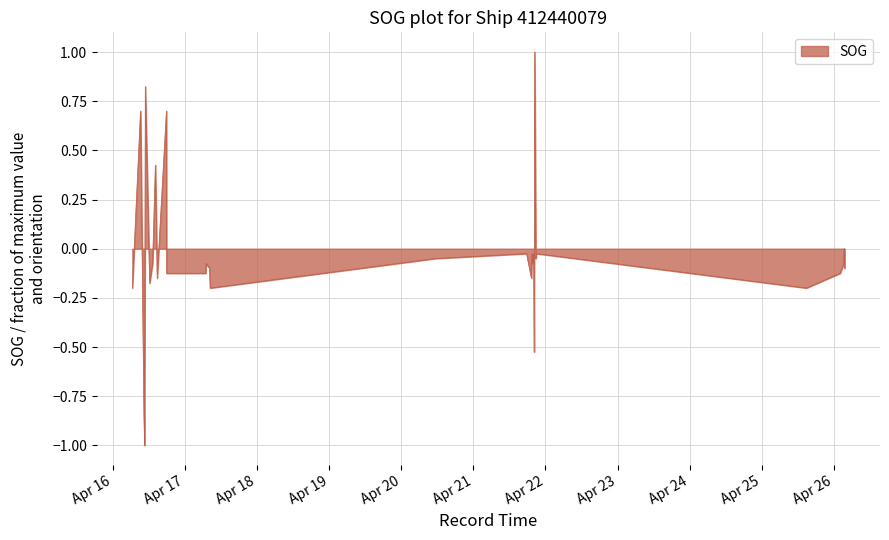

What is the value of the 1st point from the left?

-0.2